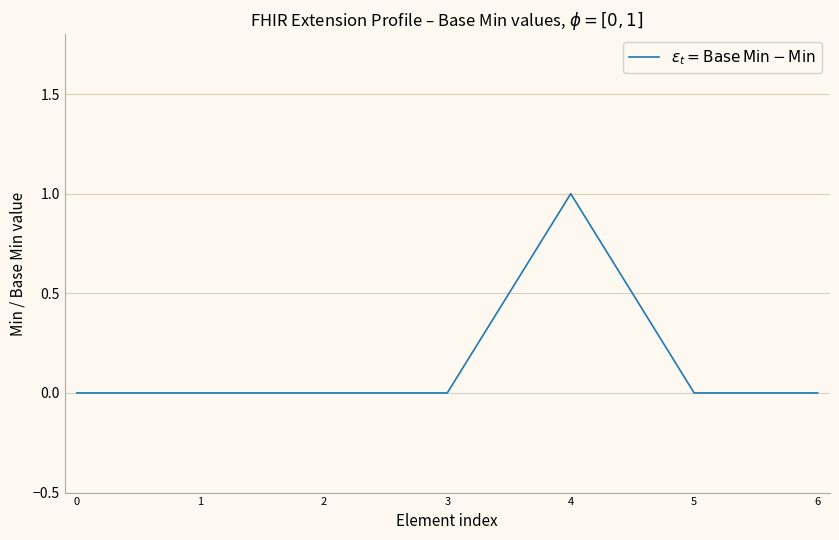

Reading left to right, list all the values displayed in this chart.

0	0	0	0	1	0	0